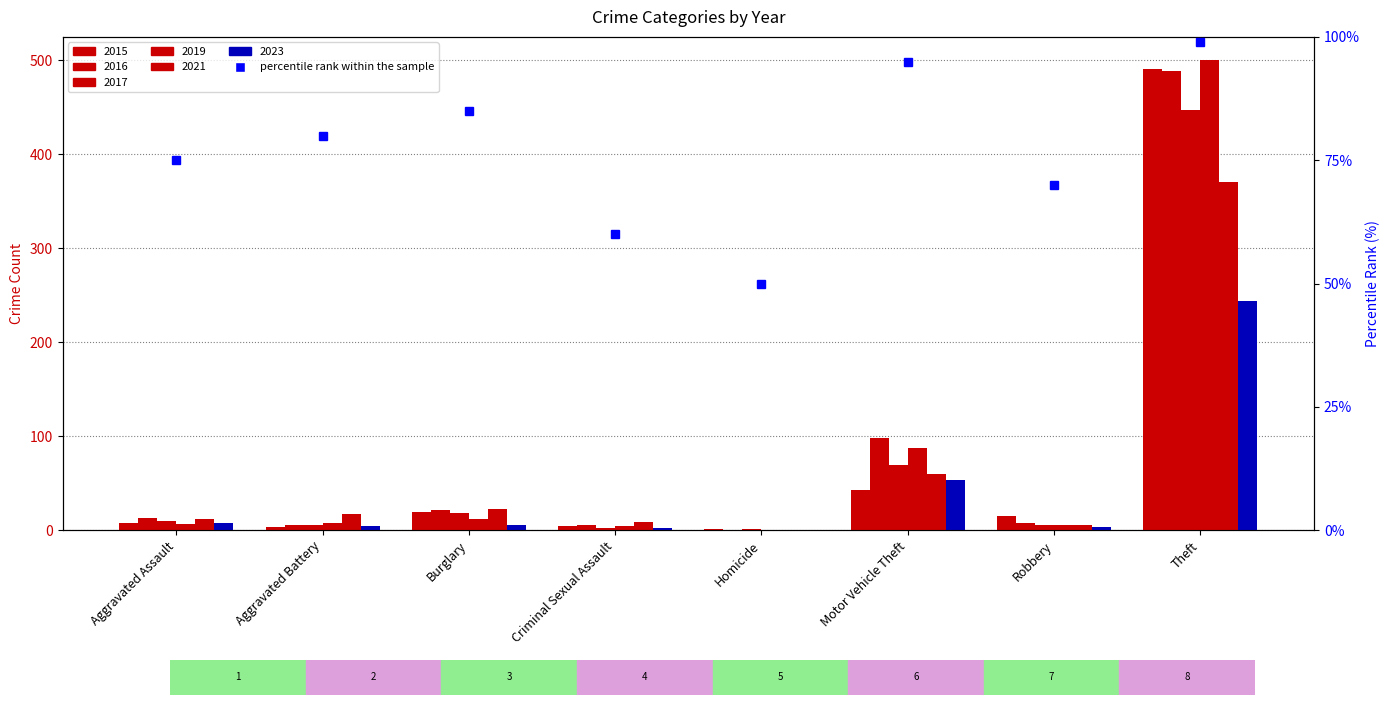

What is the difference between the maximum and minimum values in the 2015 series?

490